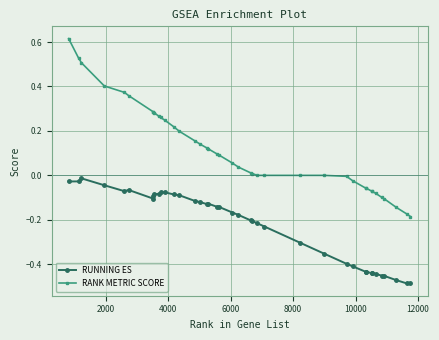

Which series has the largest total across all categories?

RANK METRIC SCORE